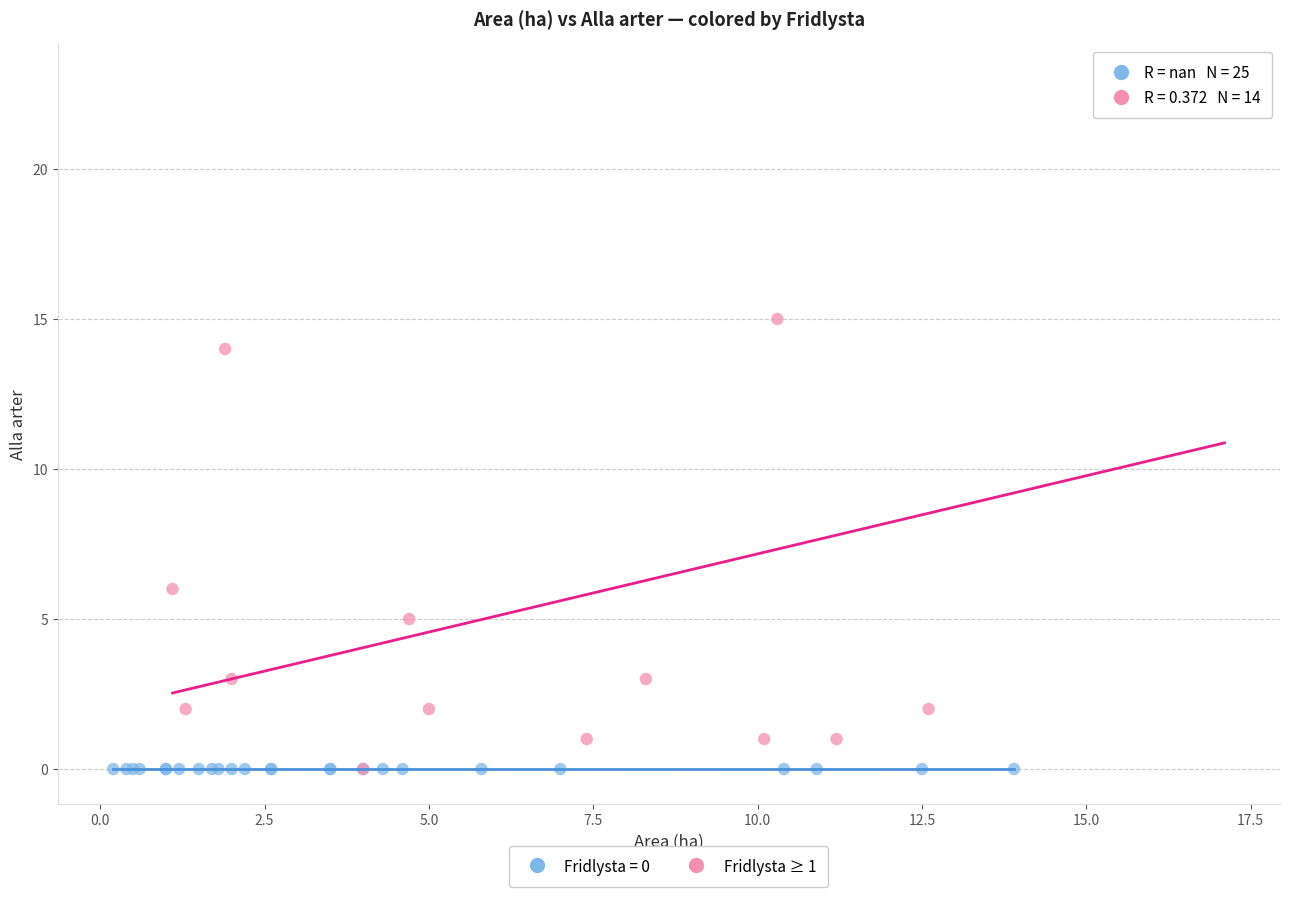

Which series reaches the maximum Y coordinate?

Fridlysta ≥ 1